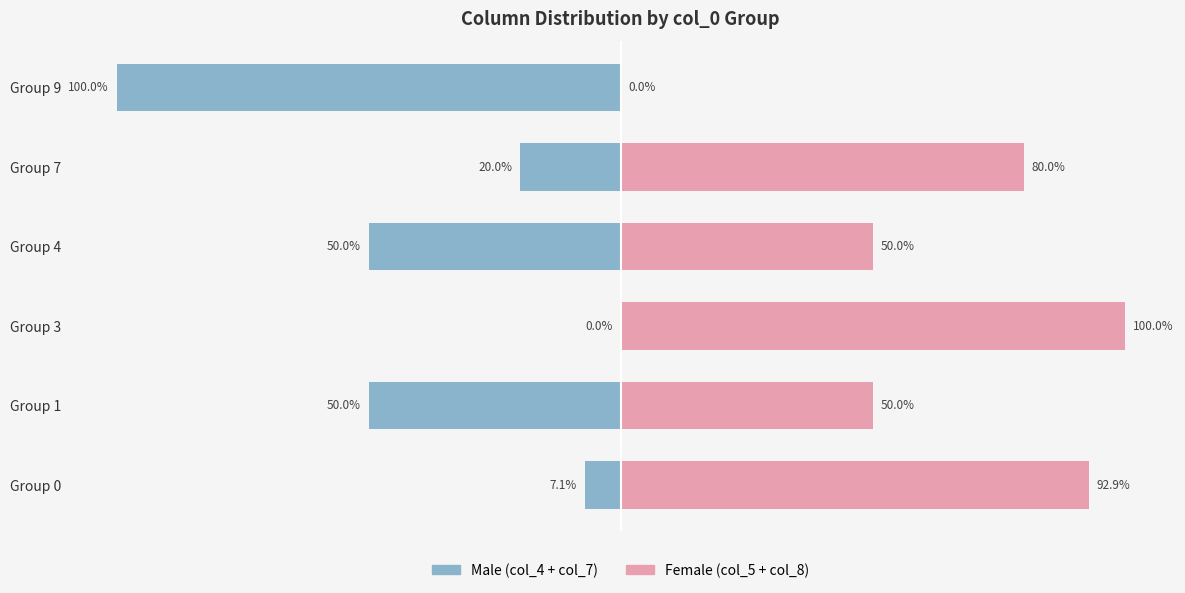

How many bars are there in total?

12